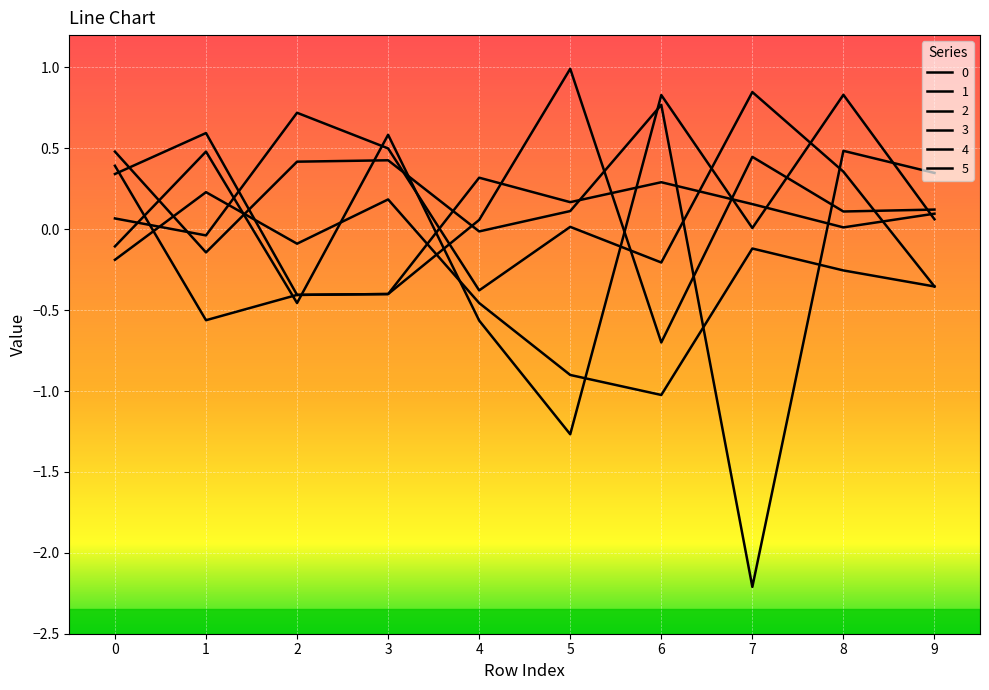

What is the sum of all 1 values?

1.5